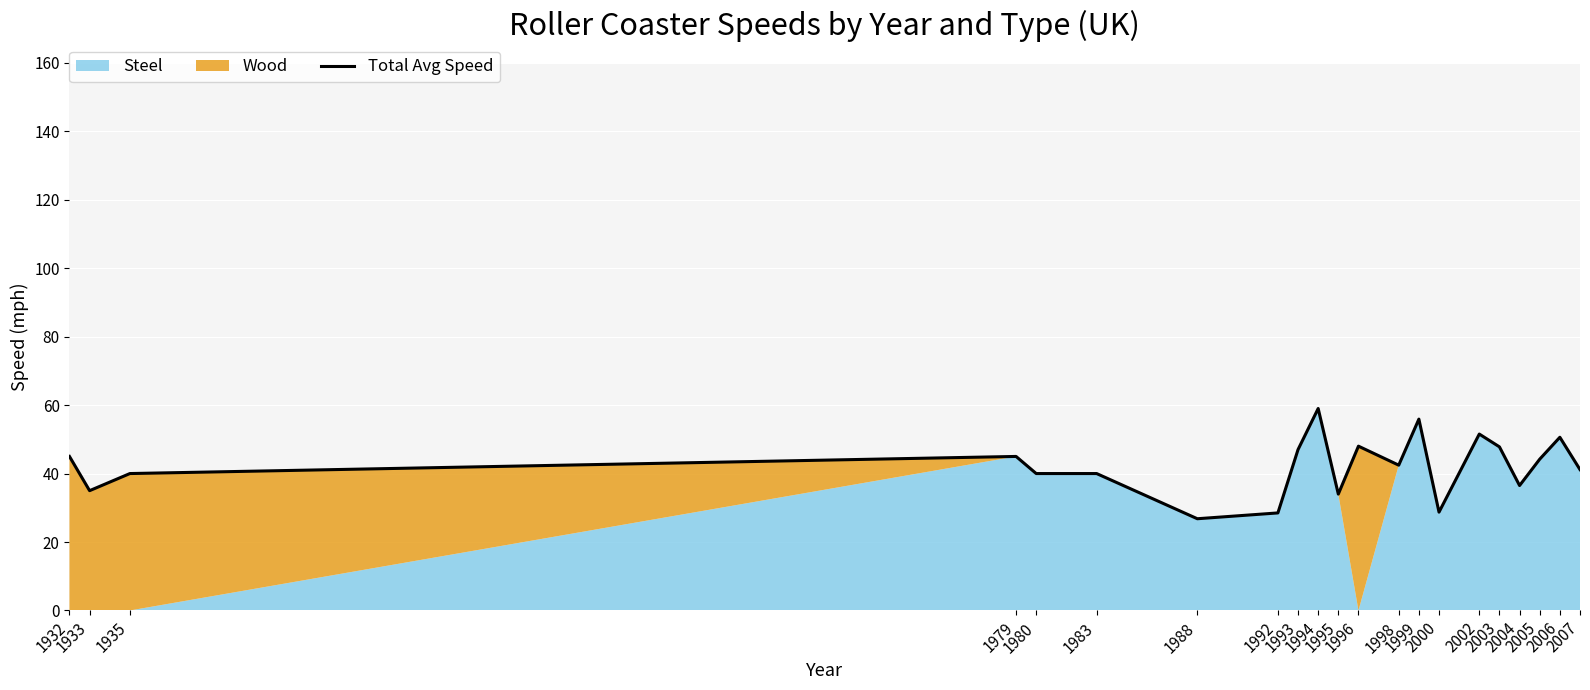

How many interior local peaks (higher than both neighbors) does the data have?

6